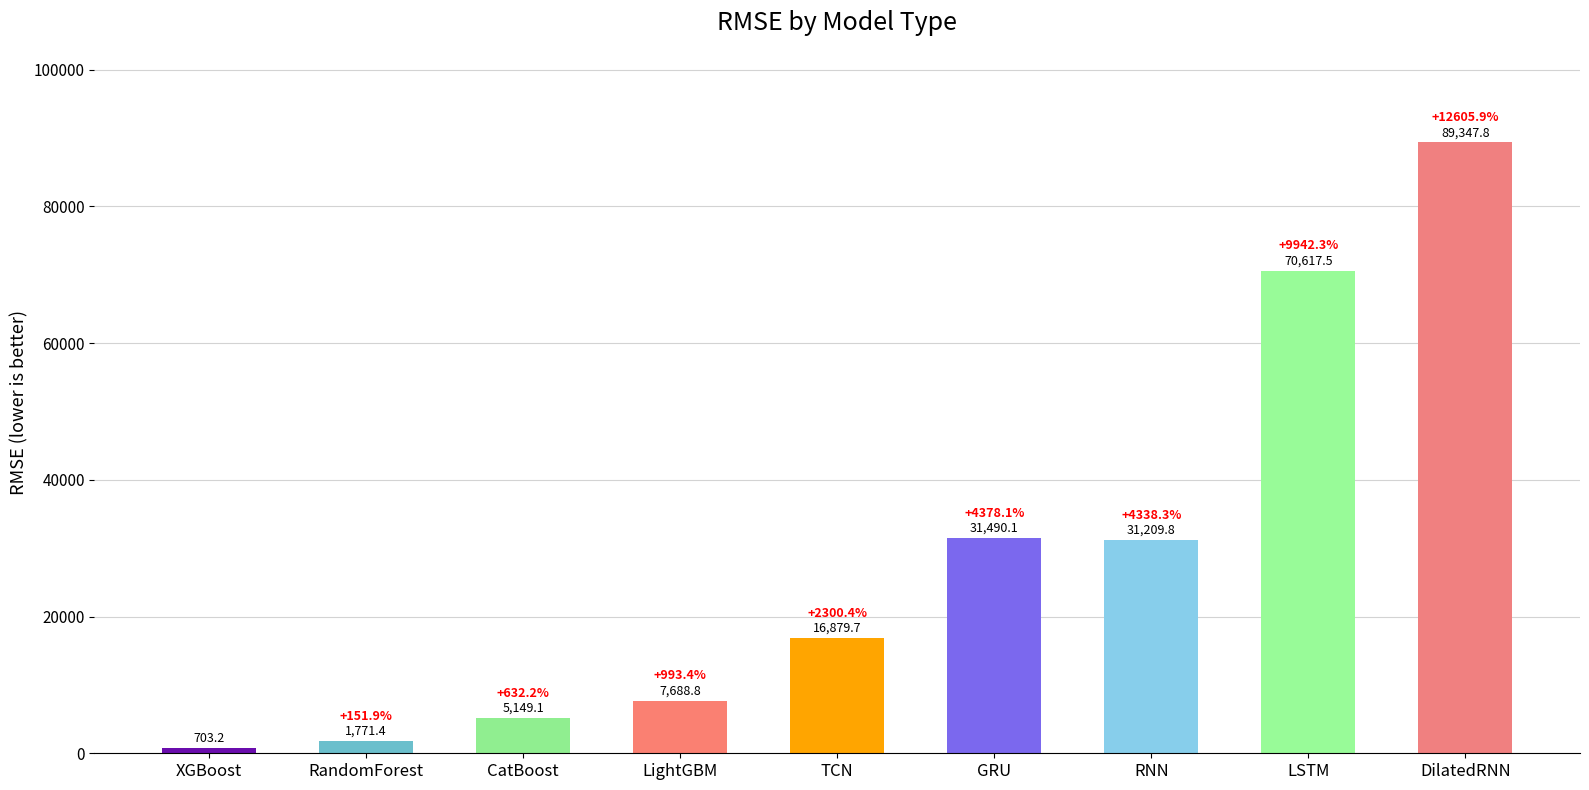

Reading right to left, extract all data points from this chart.

89347.8	70617.5	31209.8	31490.1	16879.7	7688.8	5149.1	1771.4	703.2